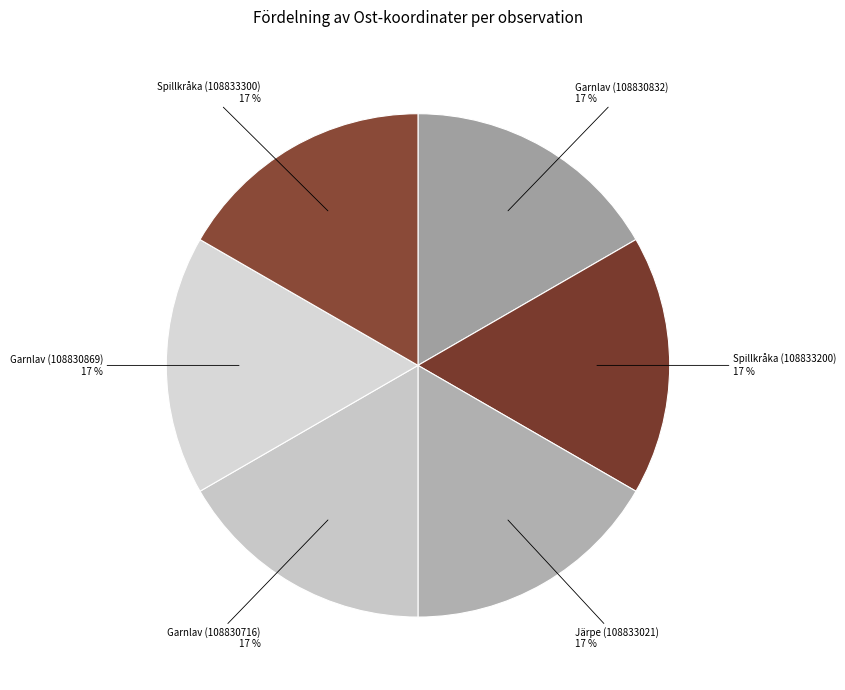

To the nearest percent, what is the combined percentage of Garnlav (108830869) and Garnlav (108830832)?

33%